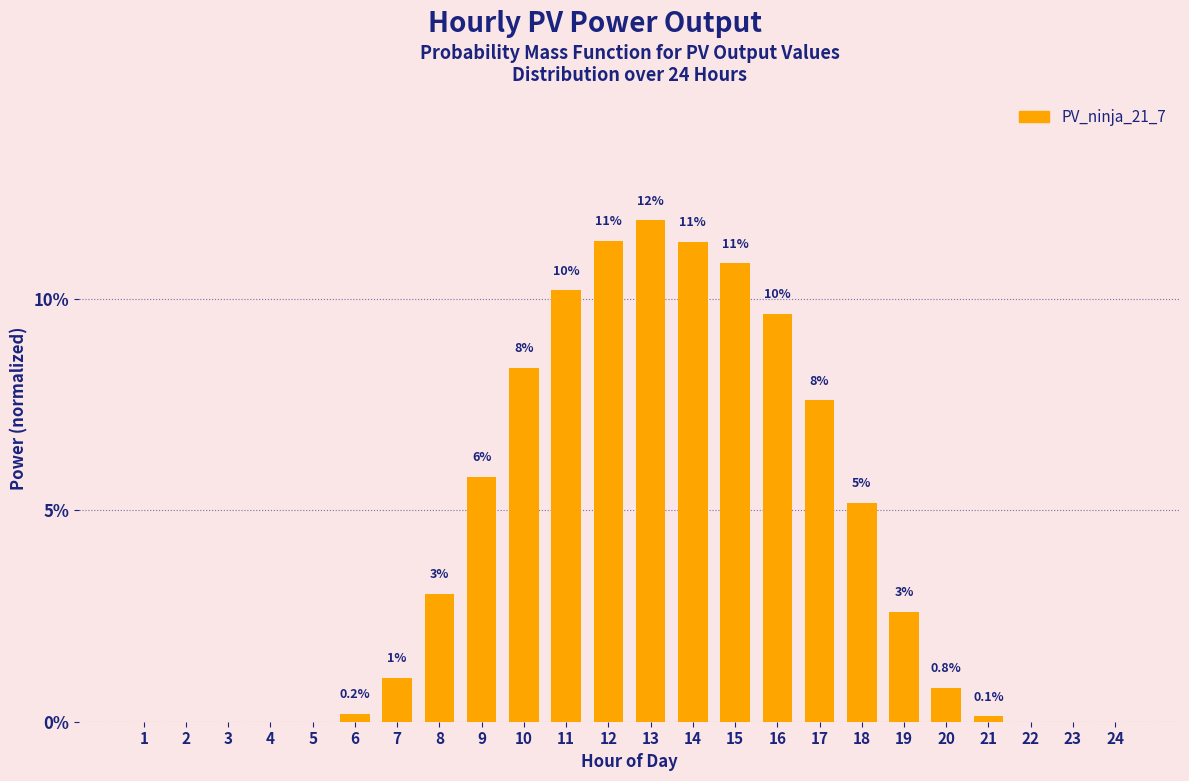

Are the bars horizontal?

No